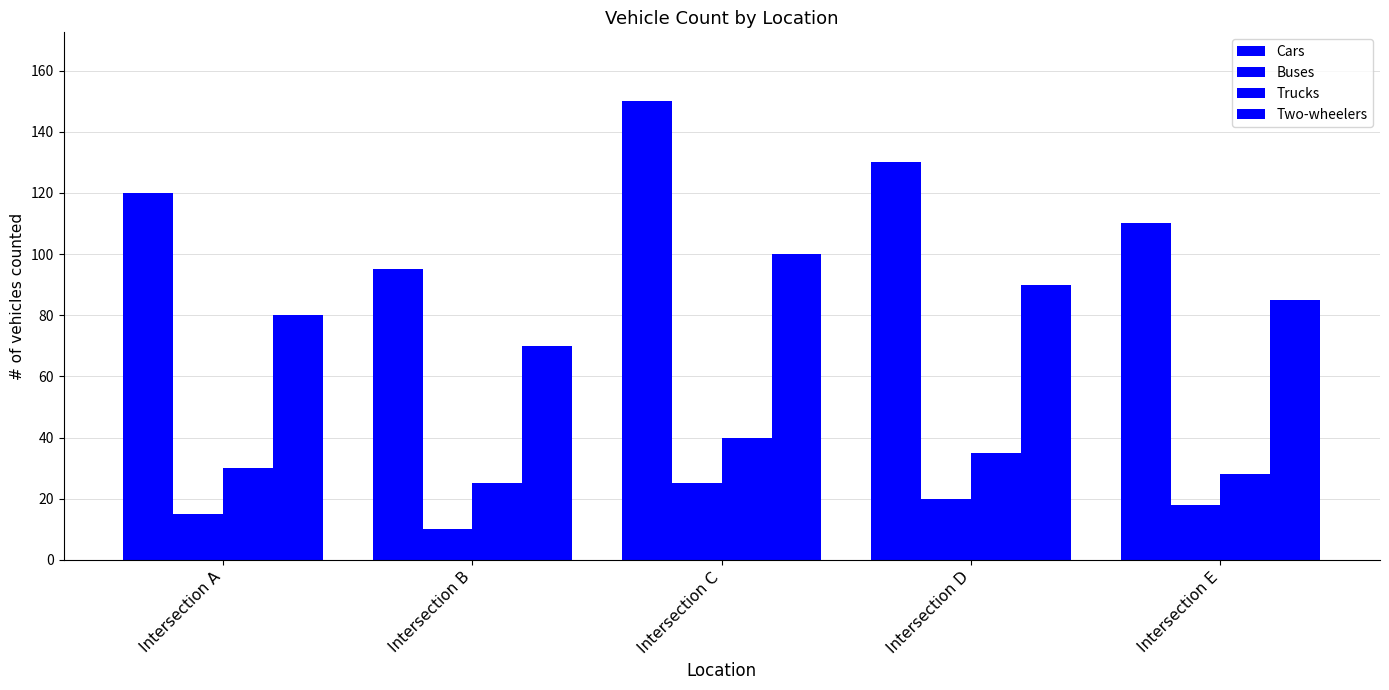

Does the chart contain any negative values?

No